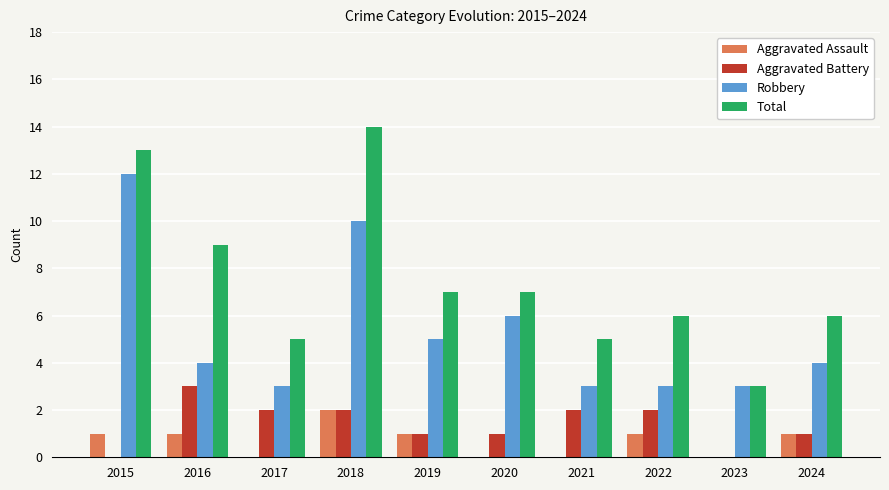

What are all the series names shown in the legend?

Aggravated Assault, Aggravated Battery, Robbery, Total